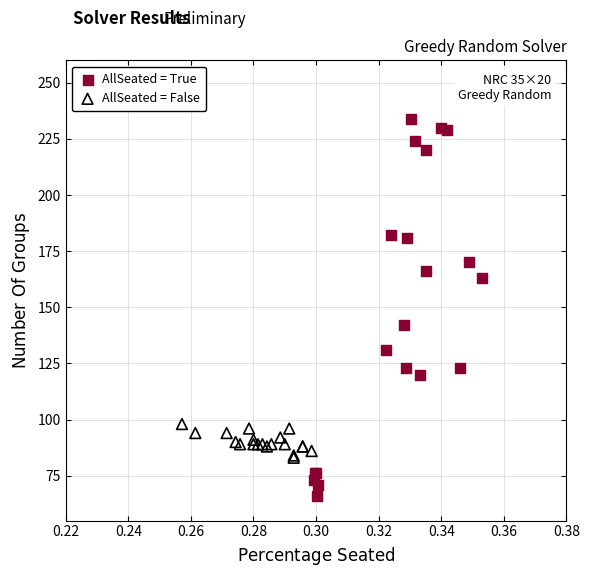

Which series reaches the minimum Y coordinate?

AllSeated = True